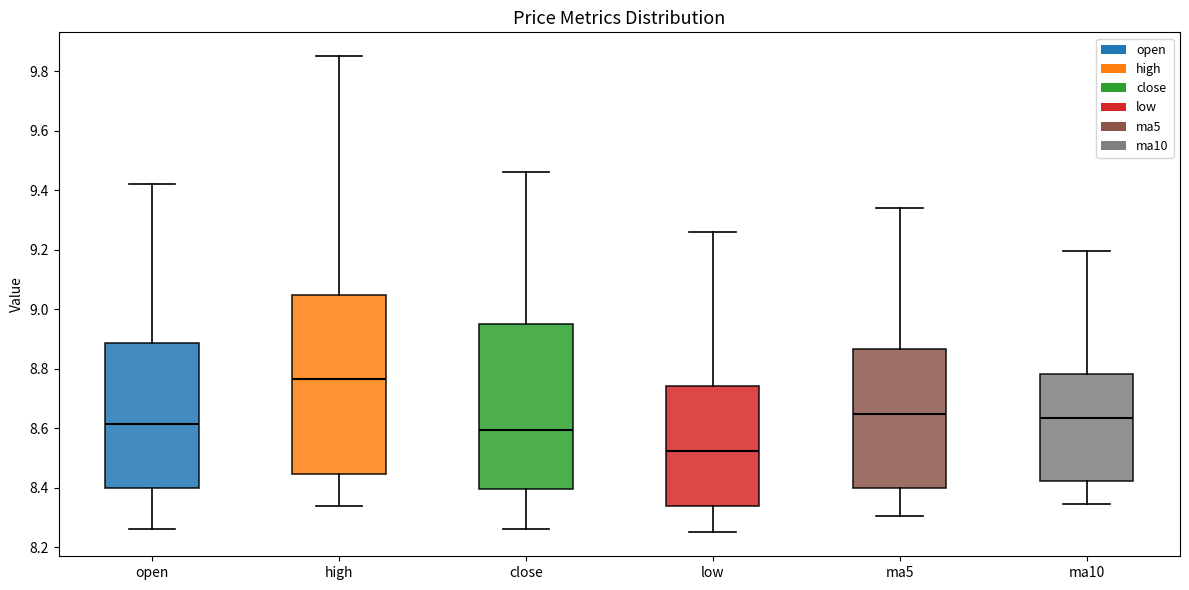

Which box's median line is the highest?

high